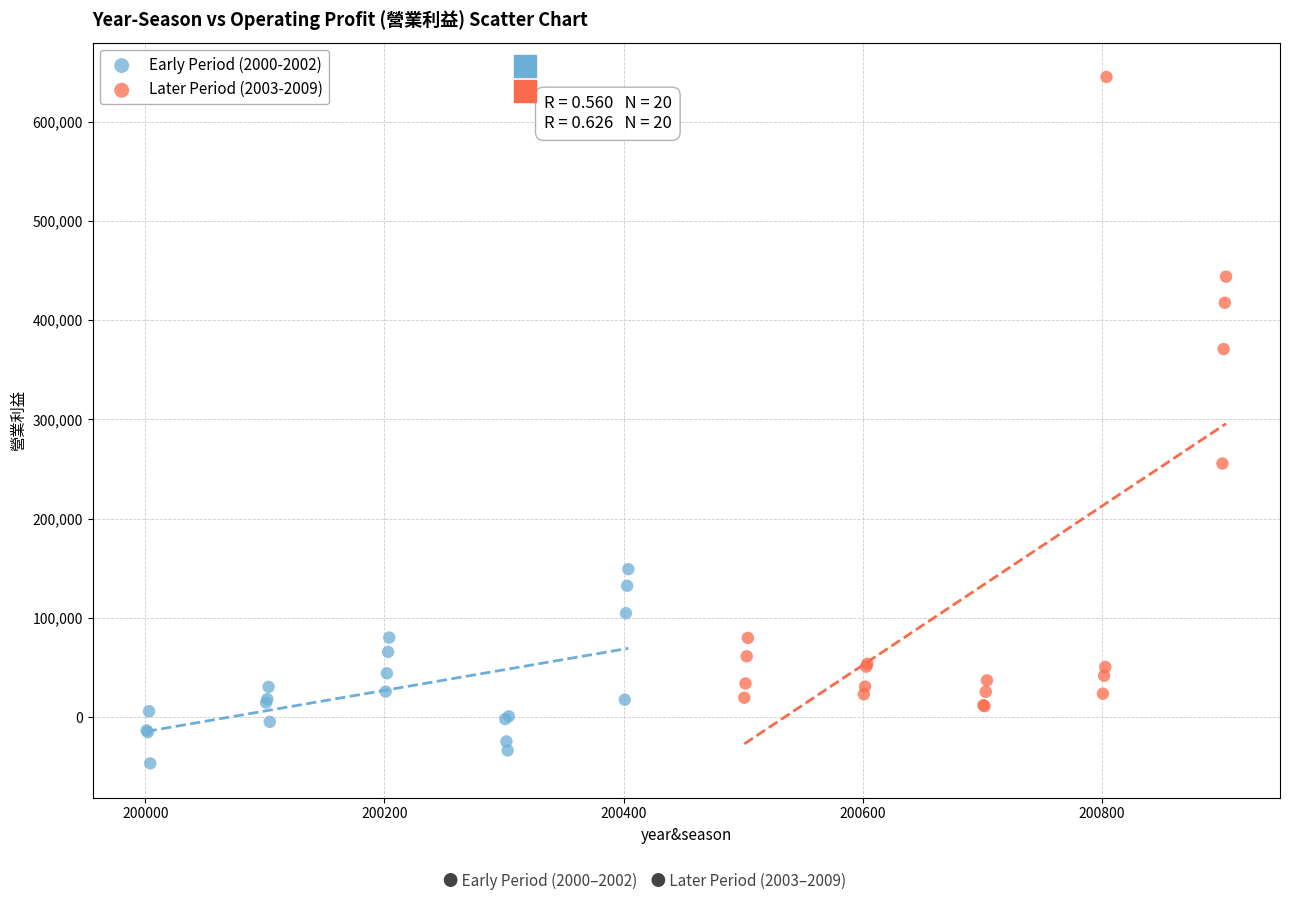

Which series has the largest Y range (max minus min)?

Later Period (2003-2009)